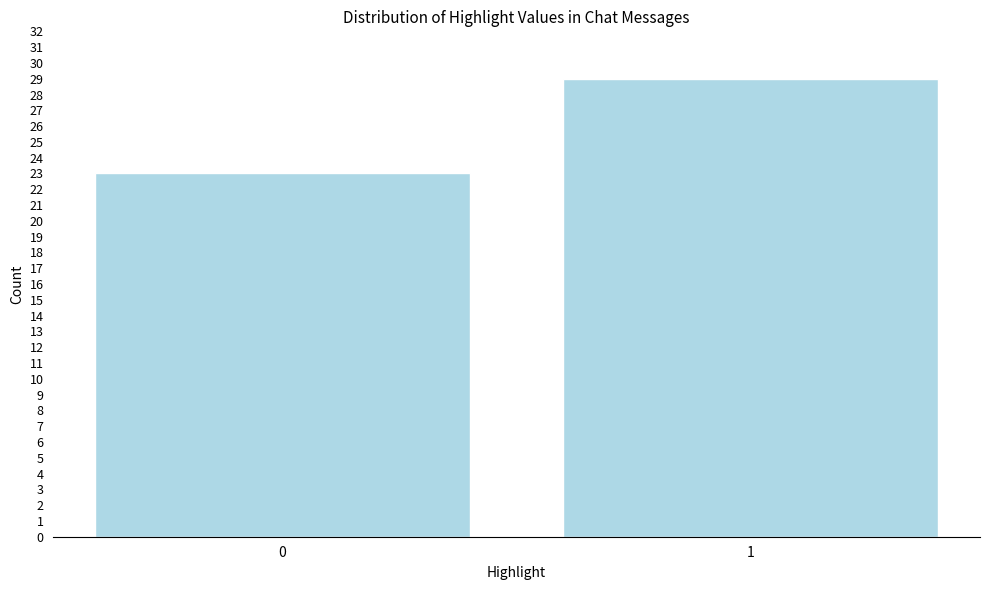

Reading left to right, transcribe all the data shown in this chart.

0=23	1=29